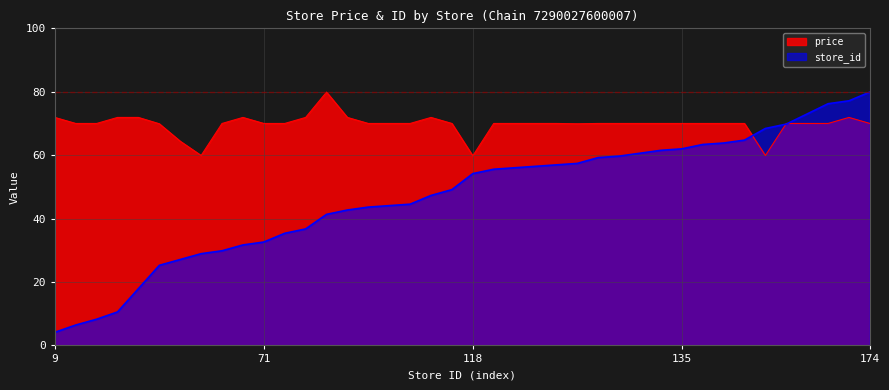

What is the average value of the price series?

69.7